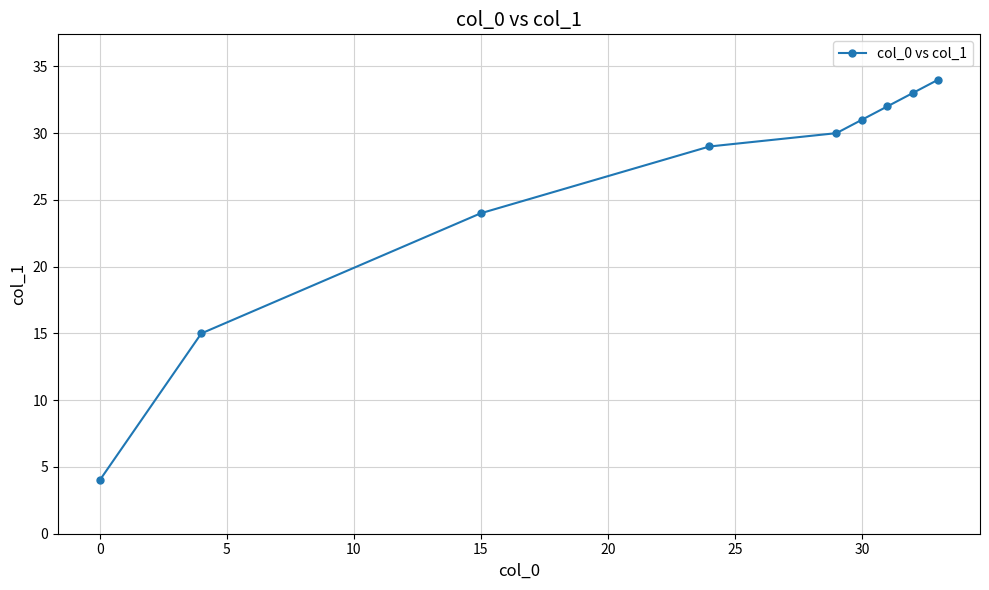

Reading left to right, what are all the values shown in this chart?

4	15	24	29	30	31	32	33	34